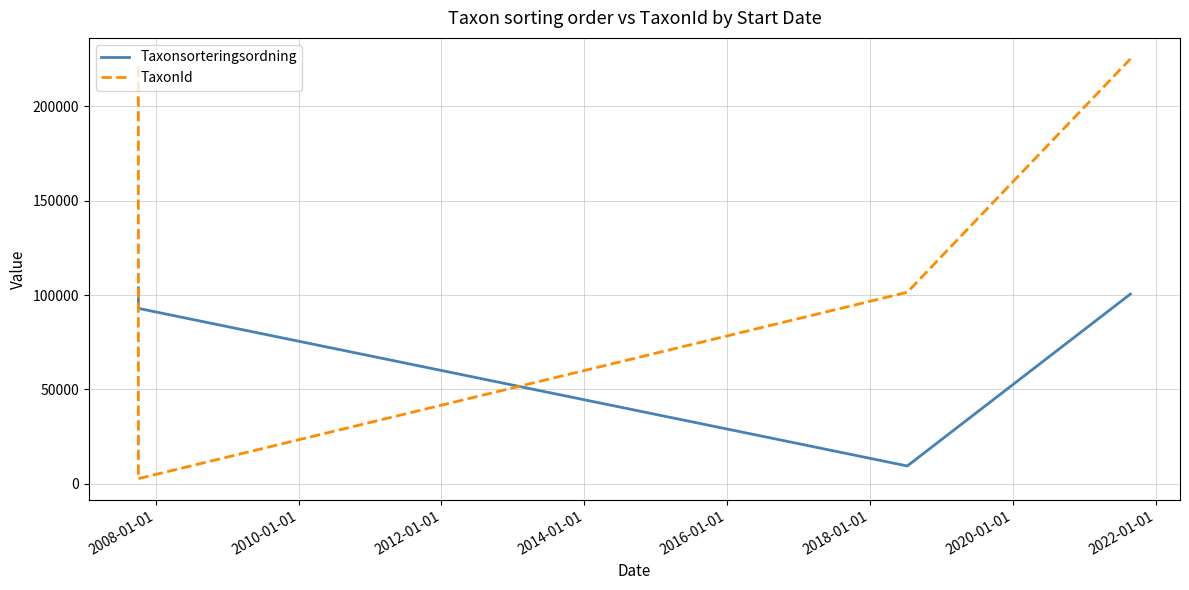

What is the highest value of the Taxonsorteringsordning series?

103812